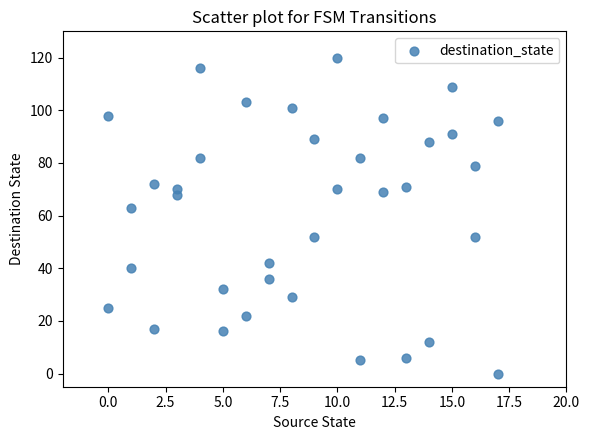

What is the range of Y values (max minus min)?

120